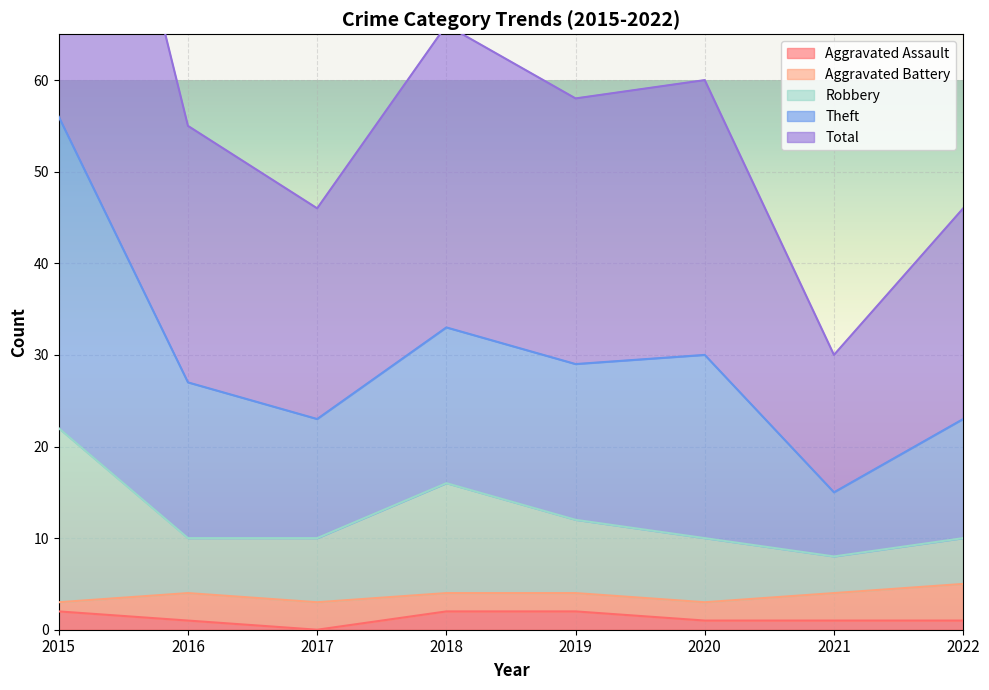

Which series changed the most between 2019 and 2021?

Theft